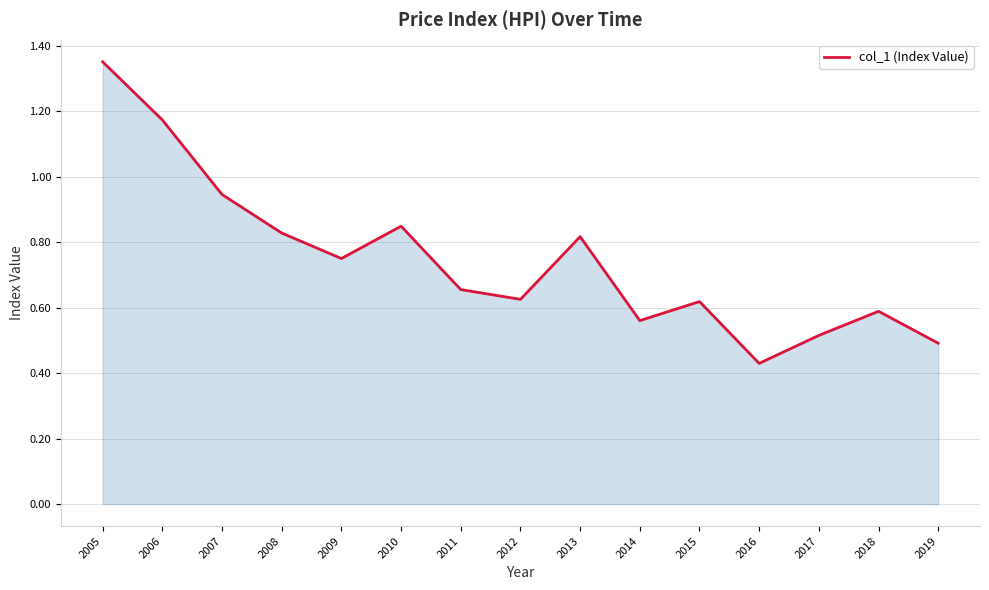

The value at 2013 is 1.5. True or false?

False